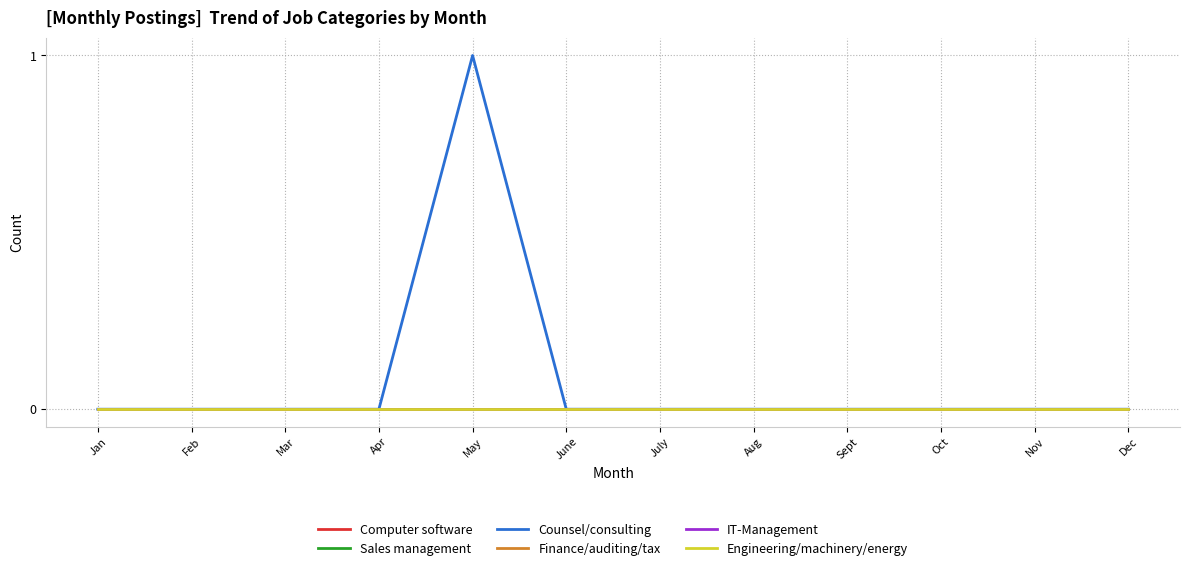

Which series has the largest total across all categories?

Counsel/consulting